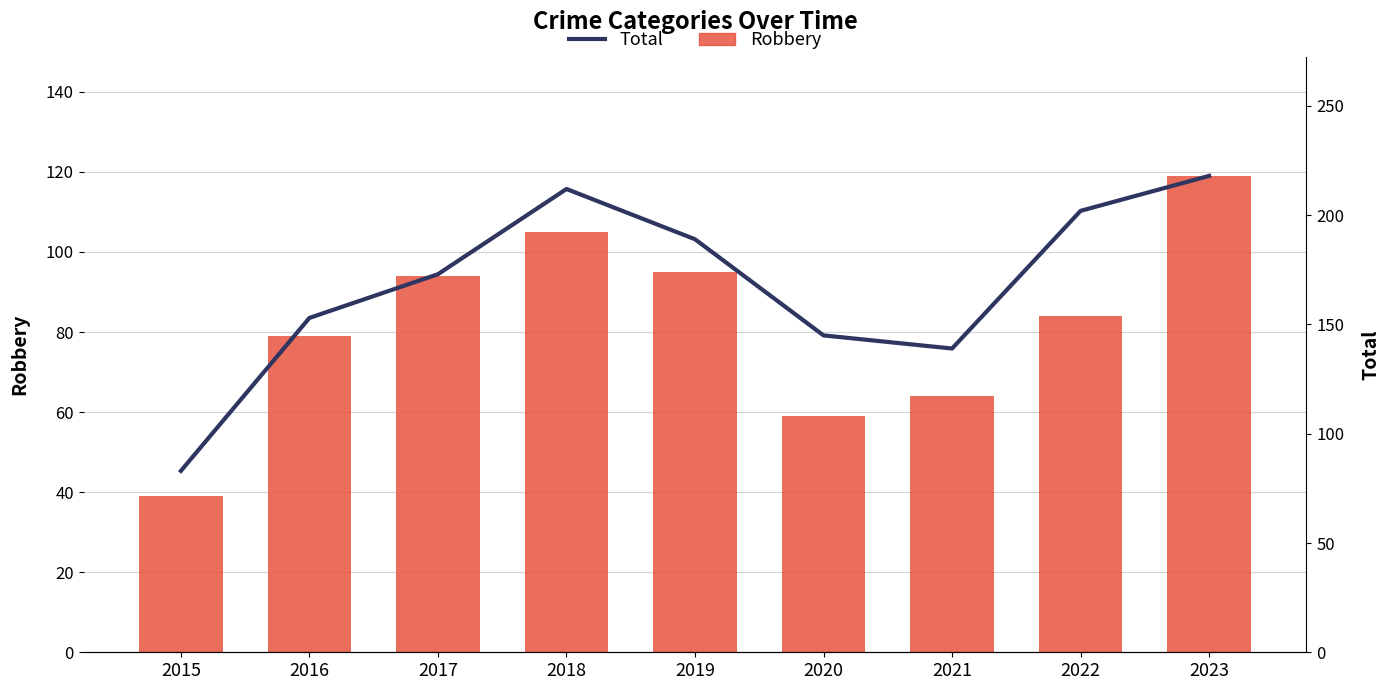

Where is Total nearest to the value 150?

2016